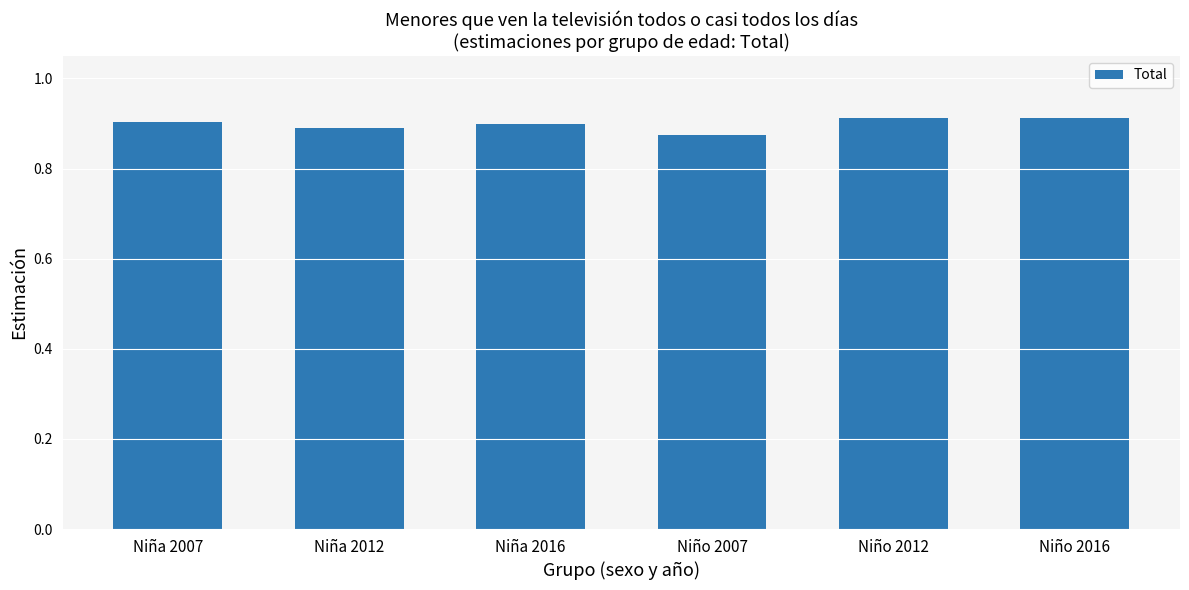

At which label is the value closest to 0?

Niño 2007